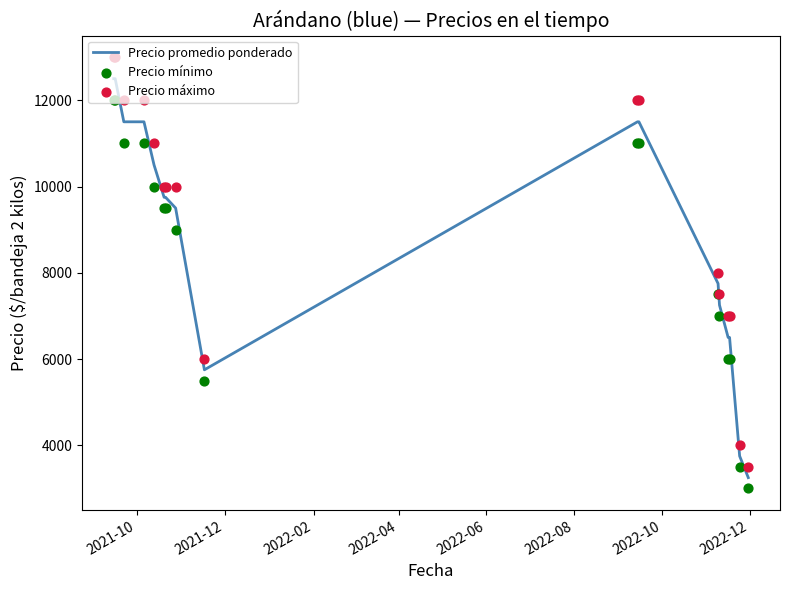

Which series contains the highest Y value?

Precio máximo